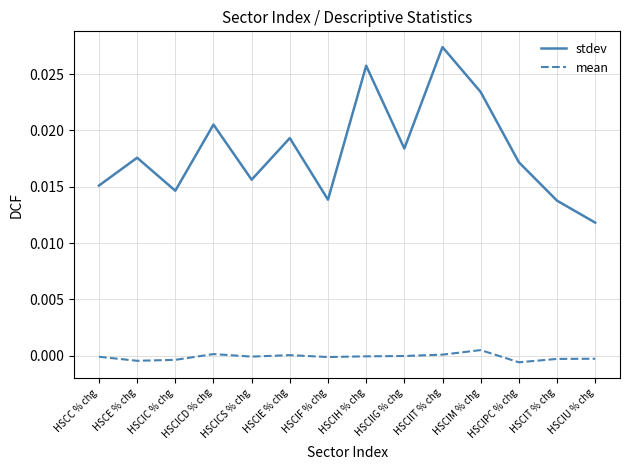

Which label corresponds to the largest value in the chart?

HSCIIT % chg